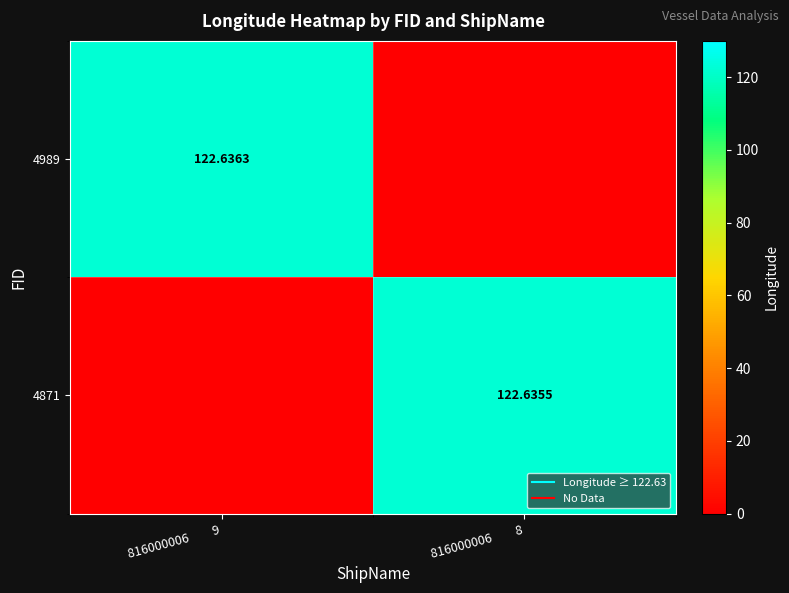

What is the difference between the highest and lowest values at 816000006         9?

122.6